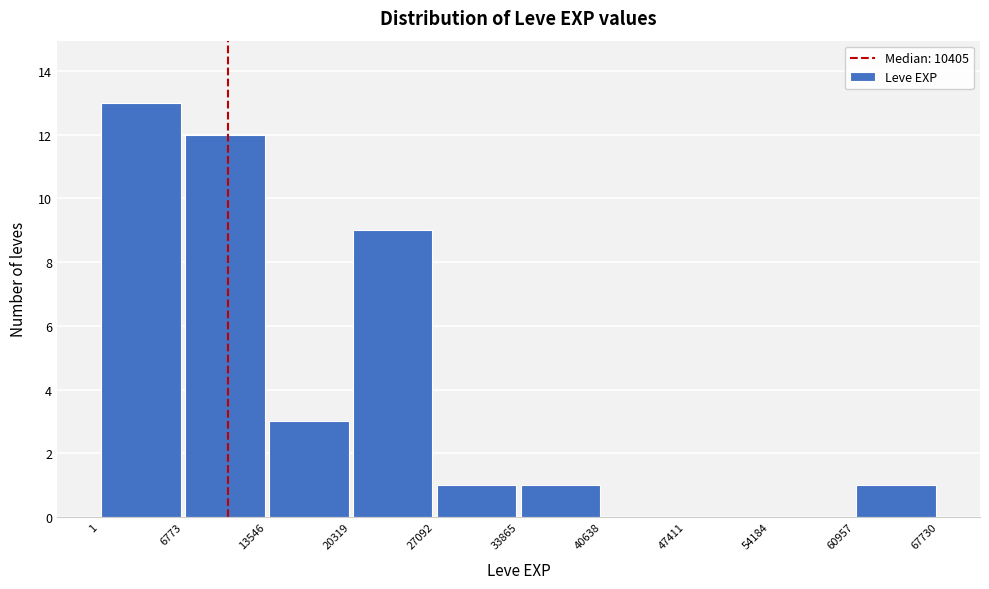

Which range on the x-axis has the tallest bar?

1 to 6773